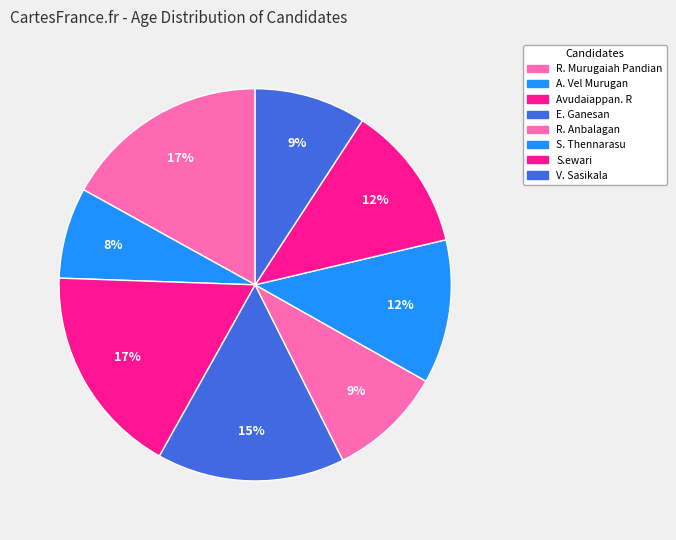

Which slice is the largest?

Avudaiappan. R